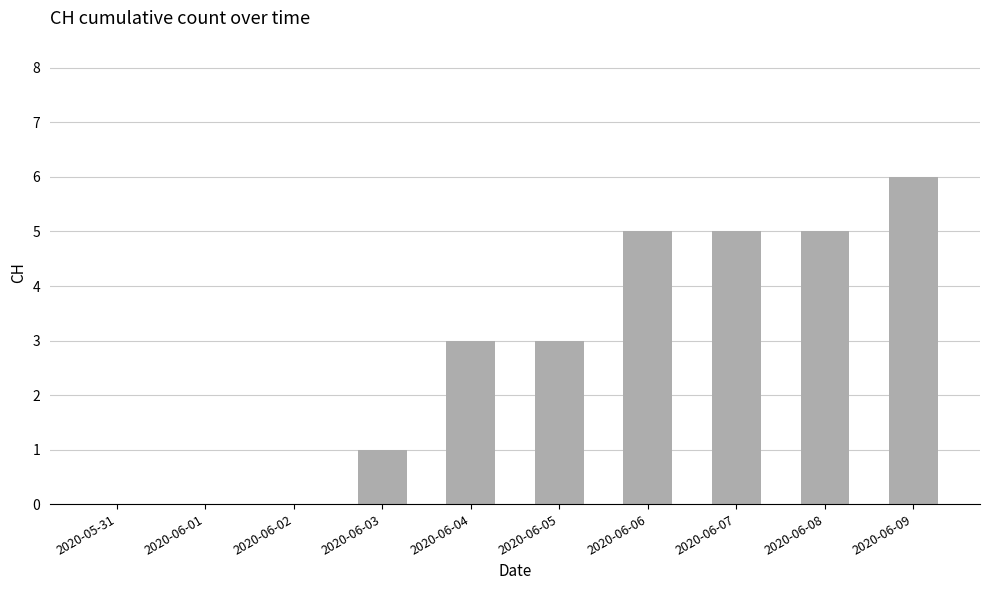

Reading left to right, transcribe all the data shown in this chart.

0	0	0	1	3	3	5	5	5	6